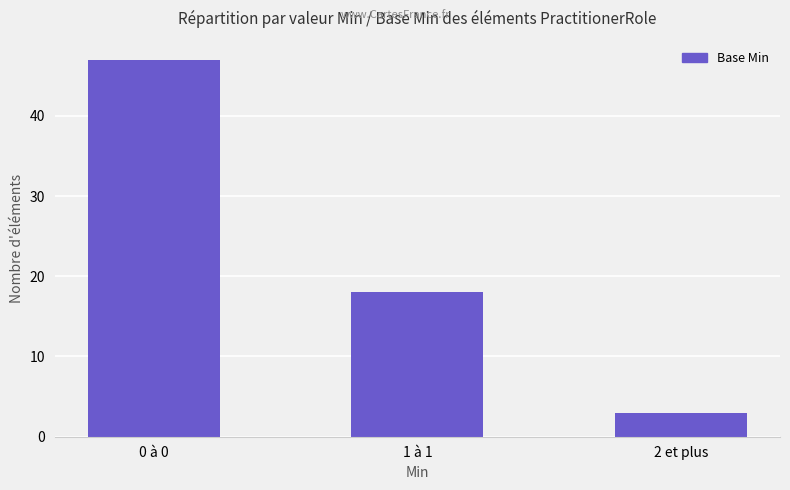

How many data points does each series have?

3